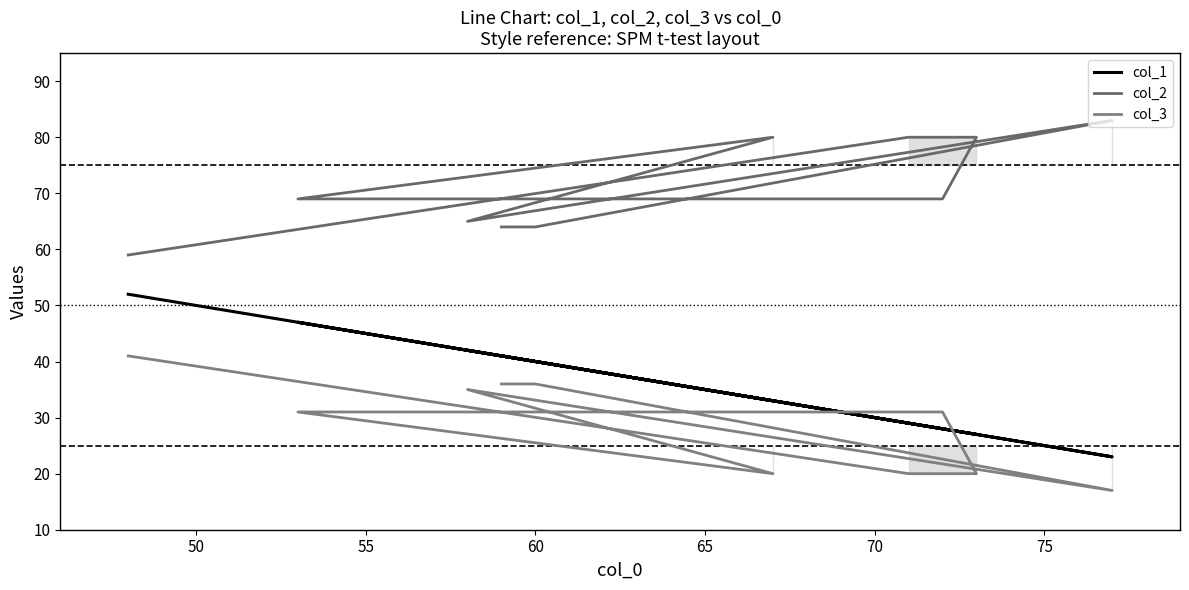

At how many categories does at least one series exceed 32?

10